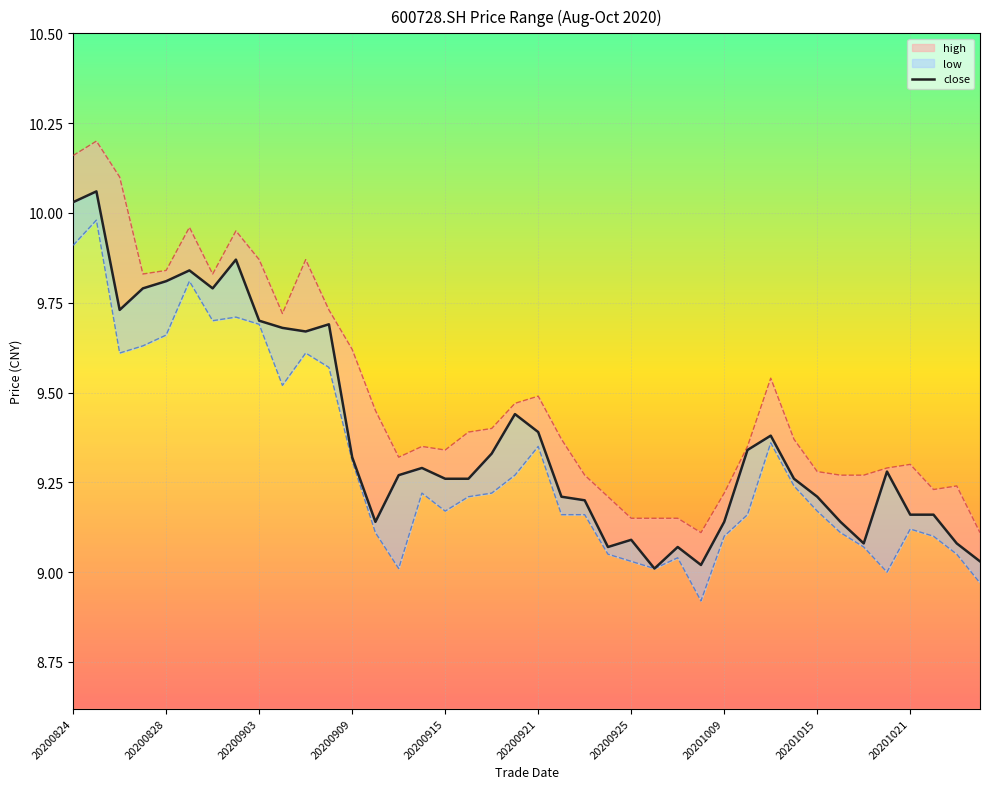

Which series has the largest total across all categories?

high